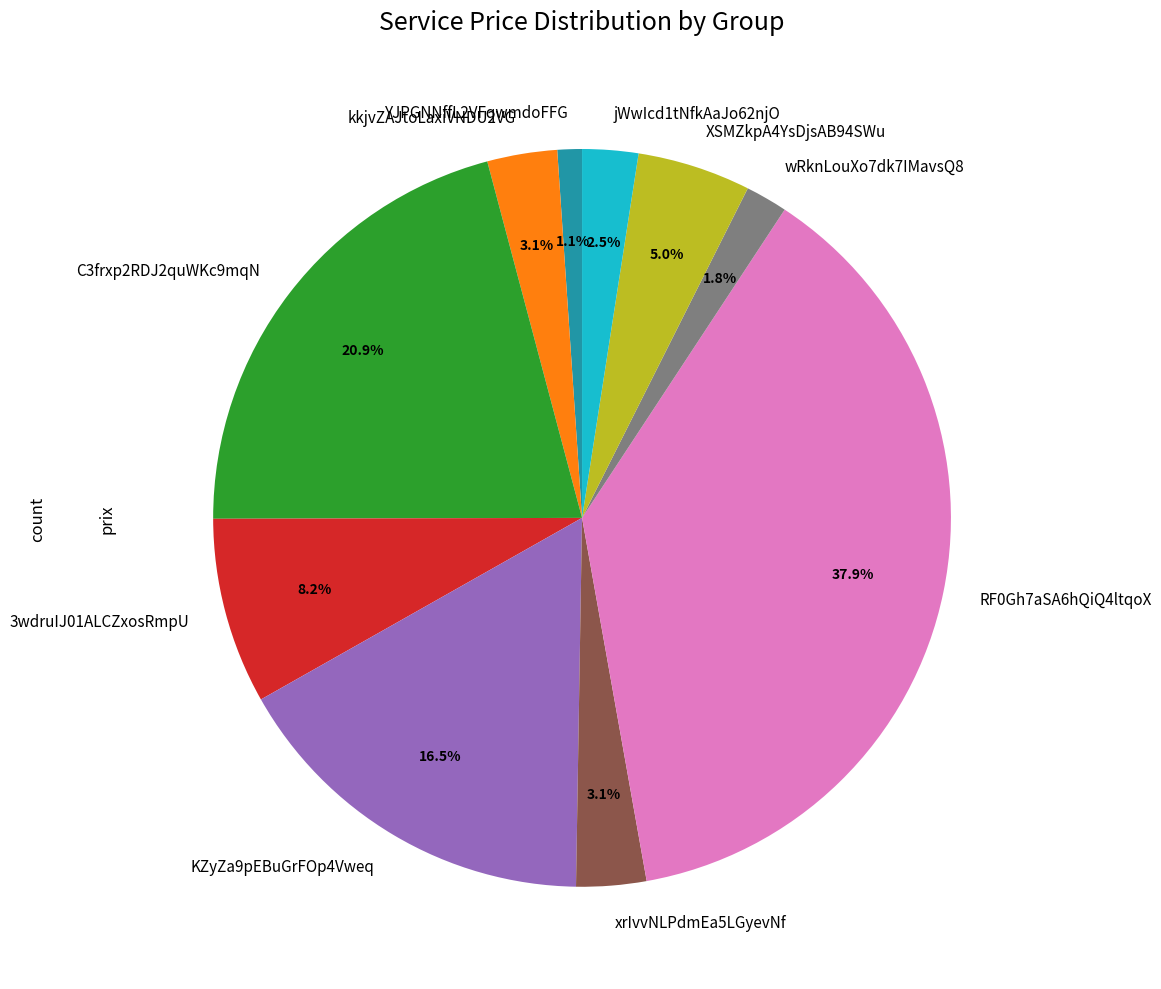

Is it true that xrIvvNLPdmEa5LGyevNf is 3% of the pie?

True